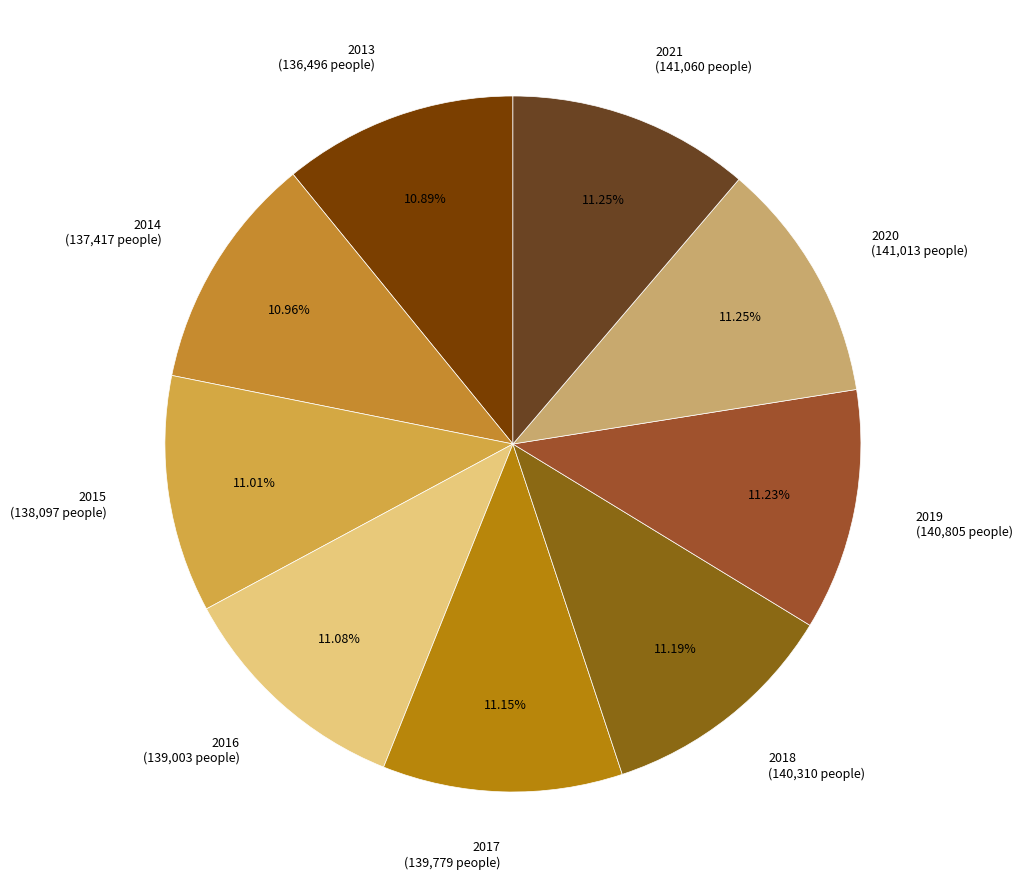

Does 2016 (139,003 people) account for over 50% of the chart?

No